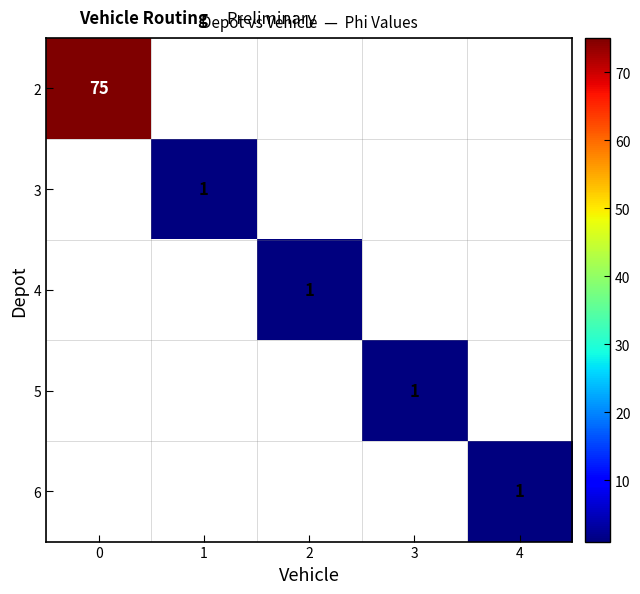

What is the difference between the highest and lowest values at 1?

1